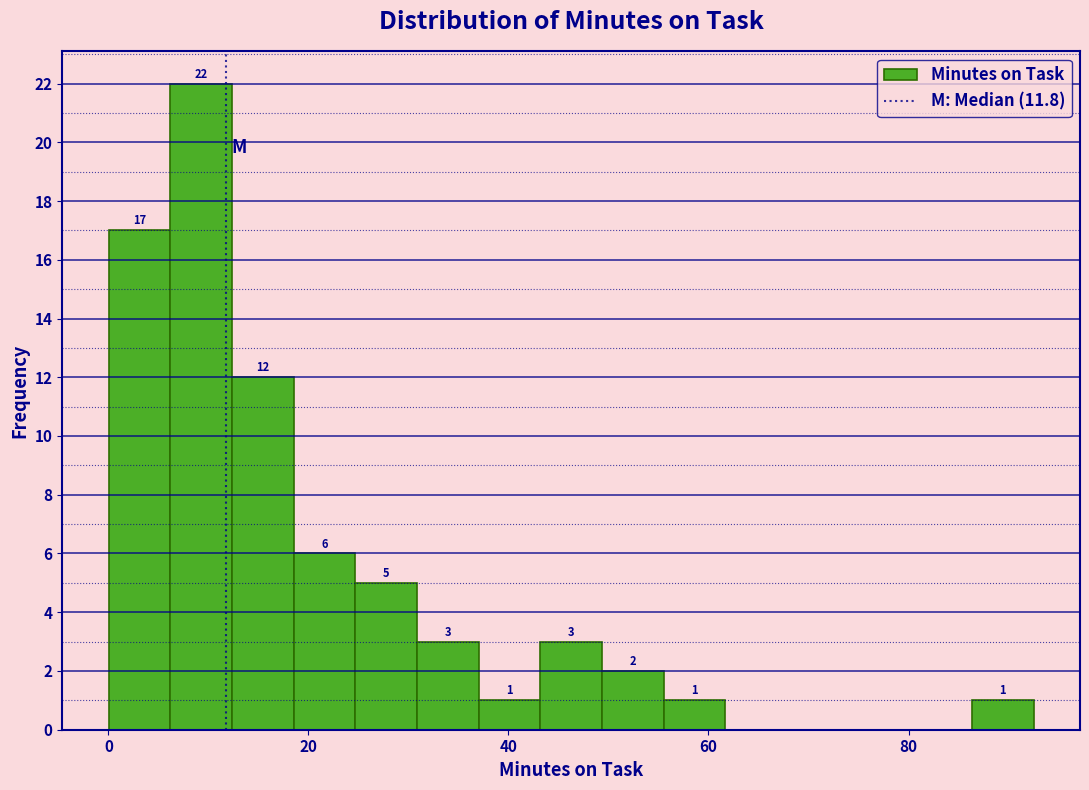

Around what value on the x-axis is the tallest bar? Give the approximate position of its centre, as read against the axis.

10